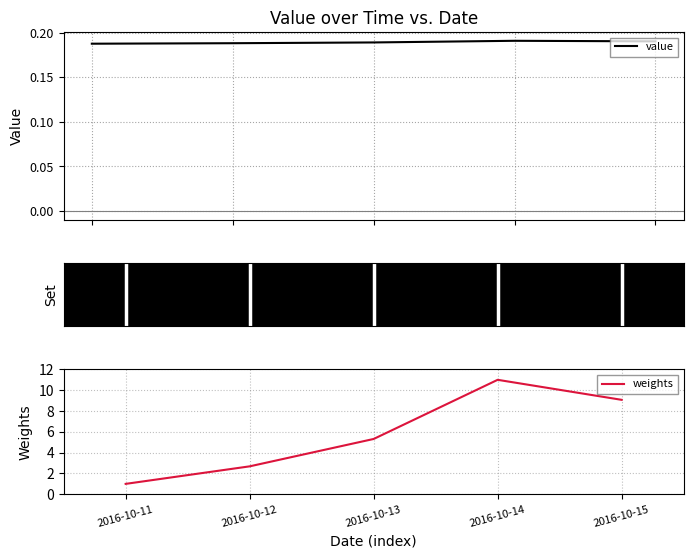

True or false: weights and value cross at least once.

False